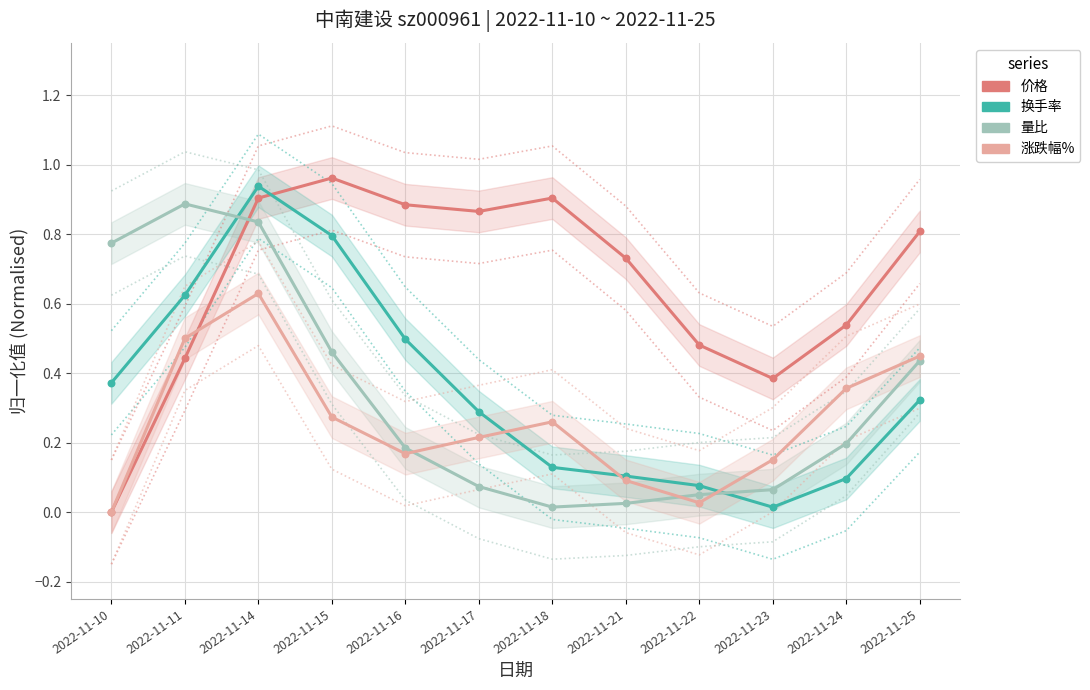

At which category is the sum across all series the highest?

2022-11-14